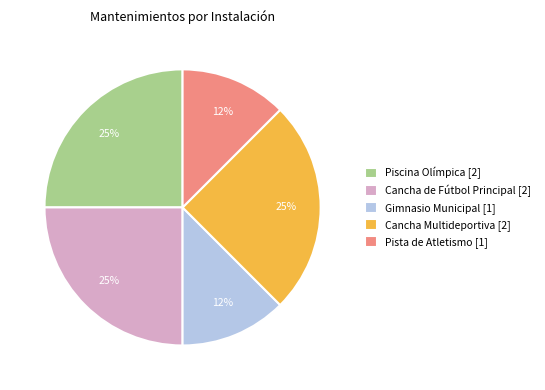

Is the sum of Gimnasio Municipal [1] and Pista de Atletismo [1] greater than half?

No